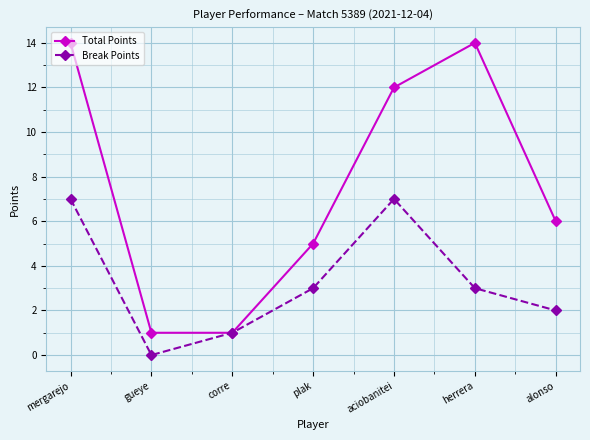

What is the label of the 7th point from the left?

alonso